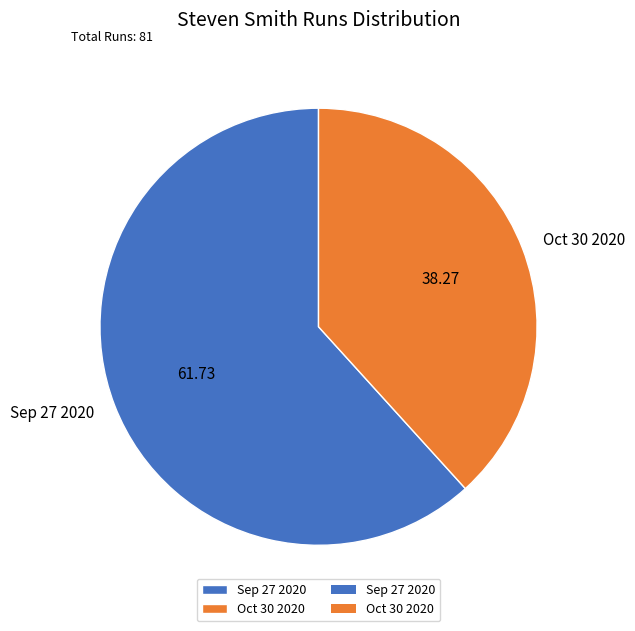

Rank the categories by value from highest to lowest.

Sep 27 2020, Oct 30 2020